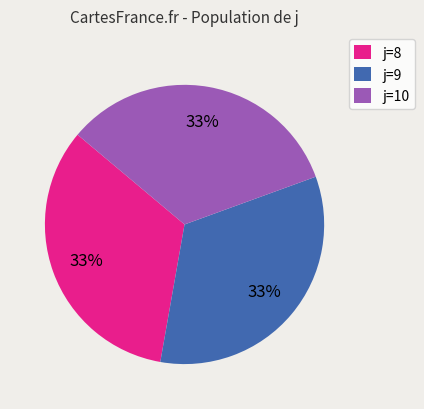

Is j=8 the majority of the pie?

No